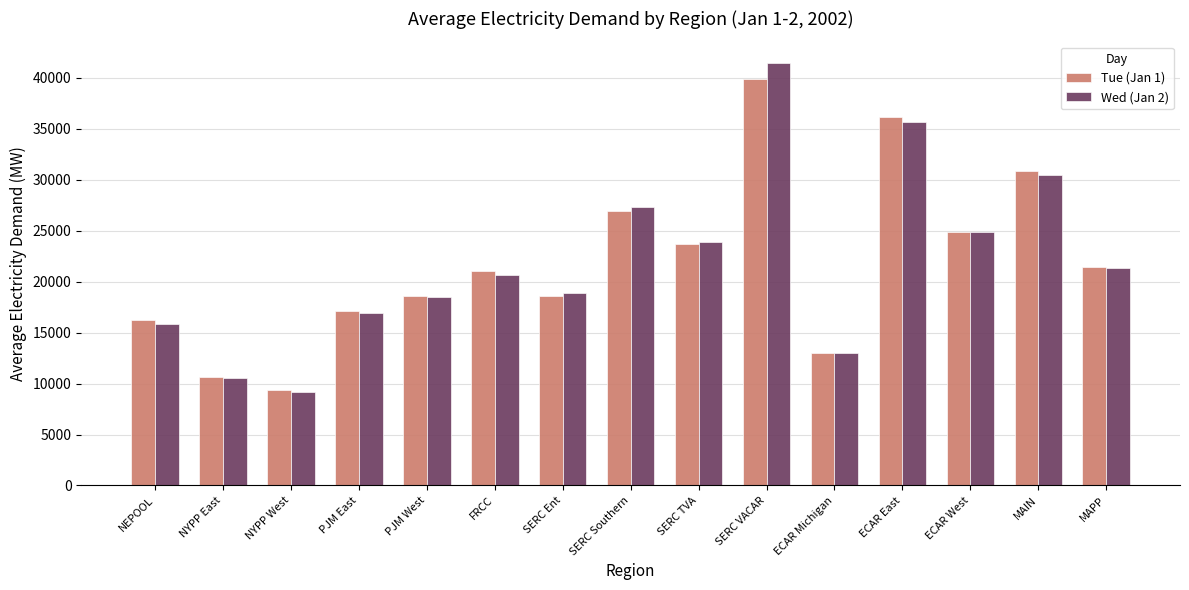

What is the sum of all Wed (Jan 2) values?

328776.8